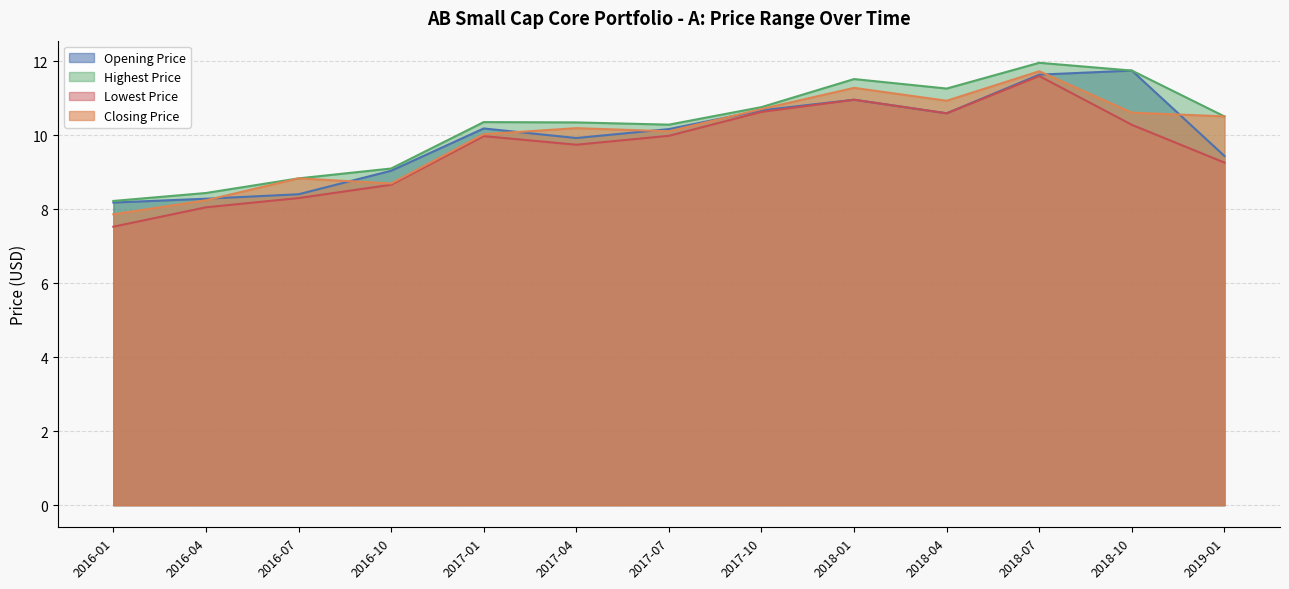

What position from the right is 2017-07?

7